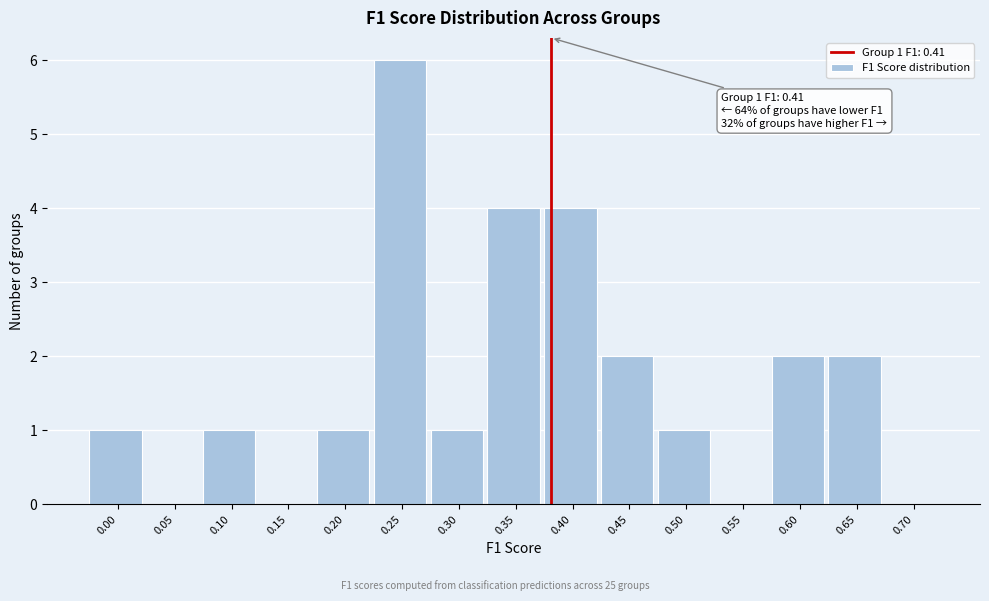

Reading left to right, list all the values displayed in this chart.

0.00=1	0.05=0	0.10=1	0.15=0	0.20=1	0.25=6	0.30=1	0.35=4	0.40=4	0.45=2	0.50=1	0.55=0	0.60=2	0.65=2	0.70=0